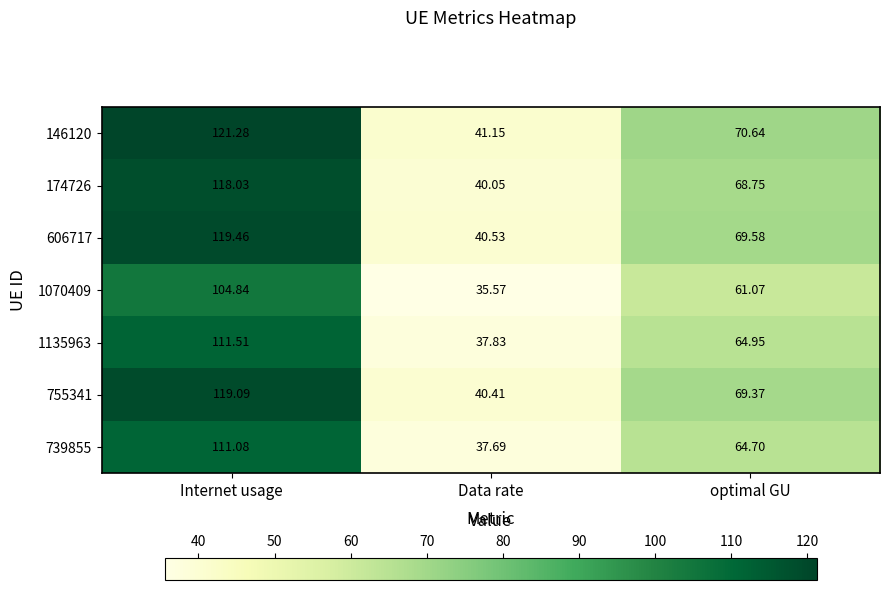

Which category has the lowest value in the 755341 series?

Data rate